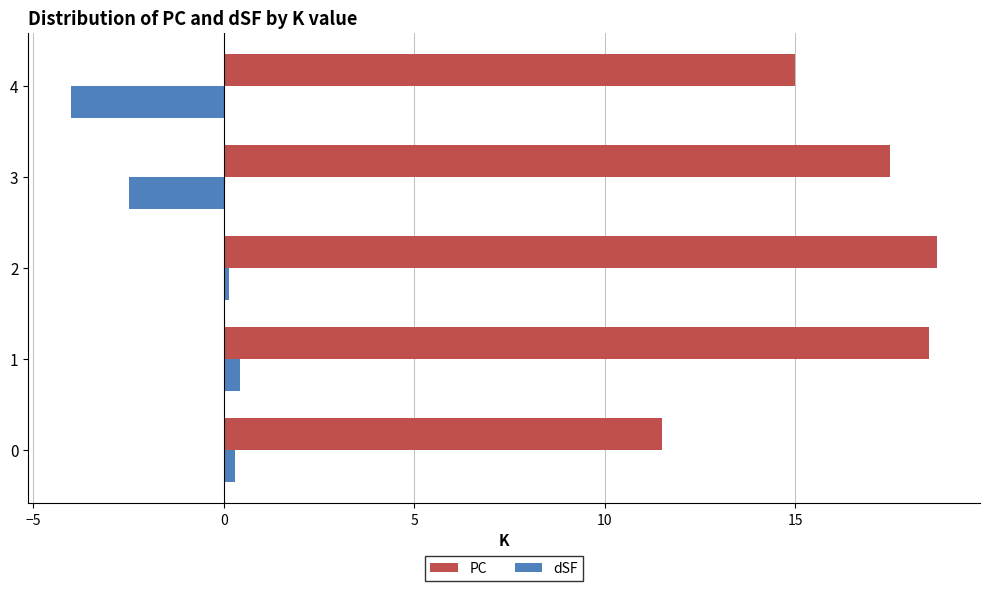

The value of PC at 1 is 28.8. True or false?

False